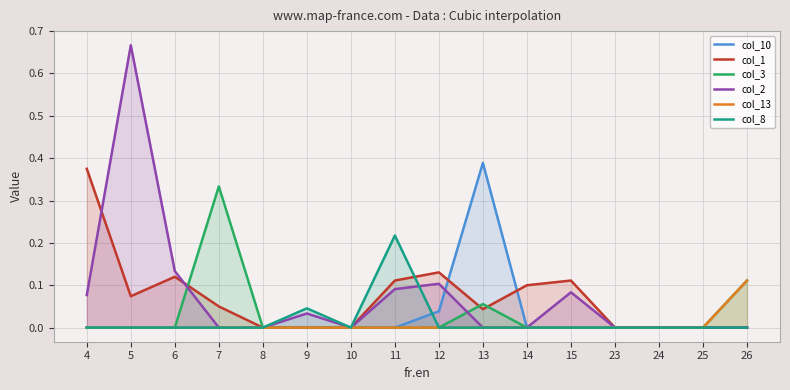

Is the value of col_2 at 13 greater than the value of col_8 at 25?

No